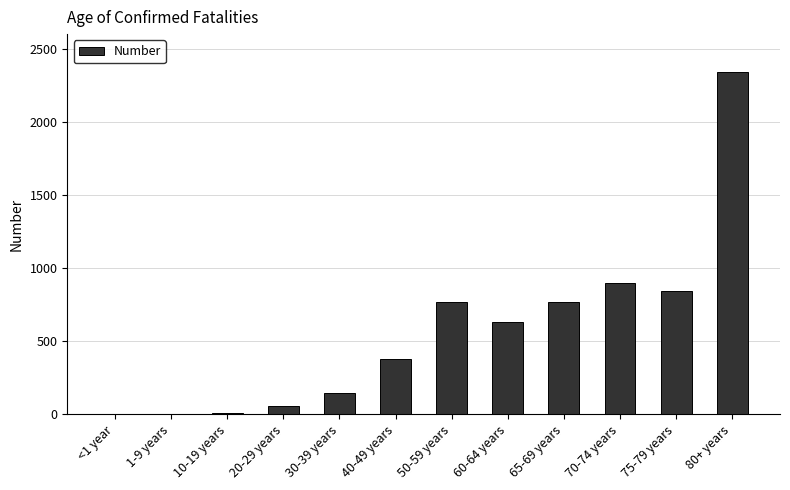

What is the greatest value displayed?

2342